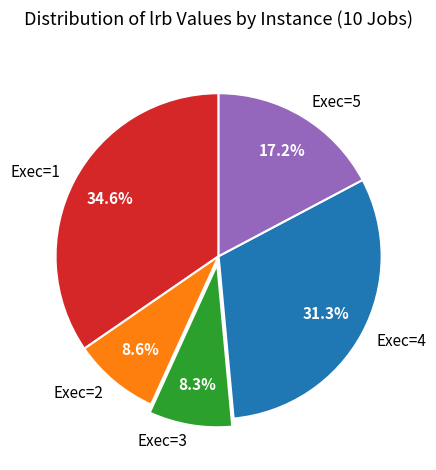

What is the total percentage of Exec=1 and Exec=5?

51.8%